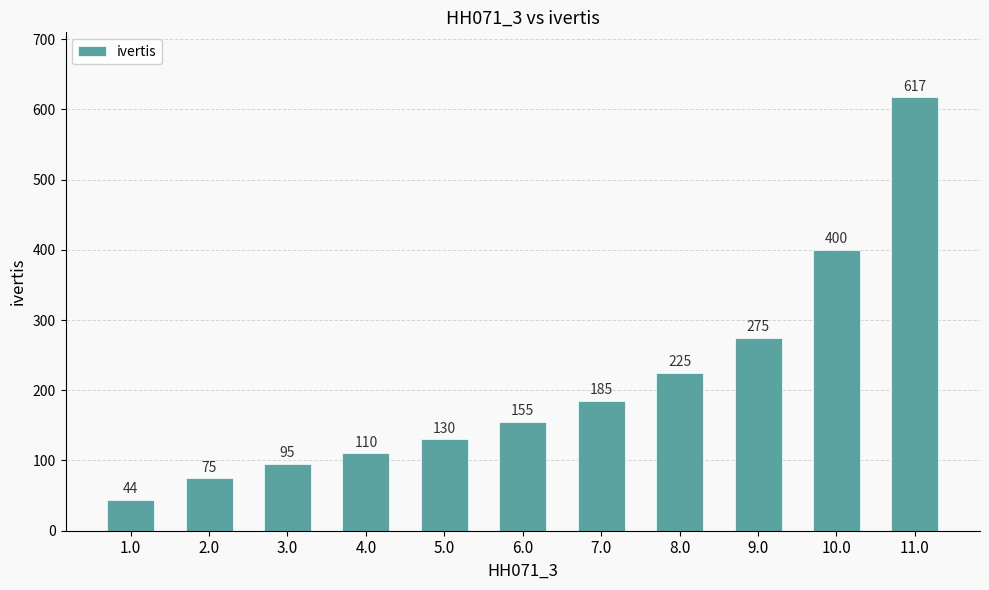

Rank the categories by value from highest to lowest.

11.0, 10.0, 9.0, 8.0, 7.0, 6.0, 5.0, 4.0, 3.0, 2.0, 1.0